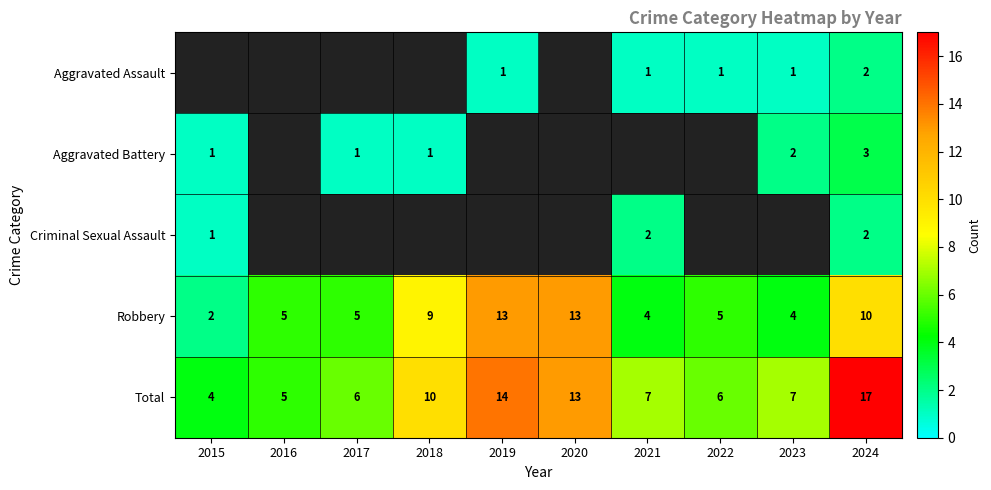

At which category is the sum across all series the highest?

2024